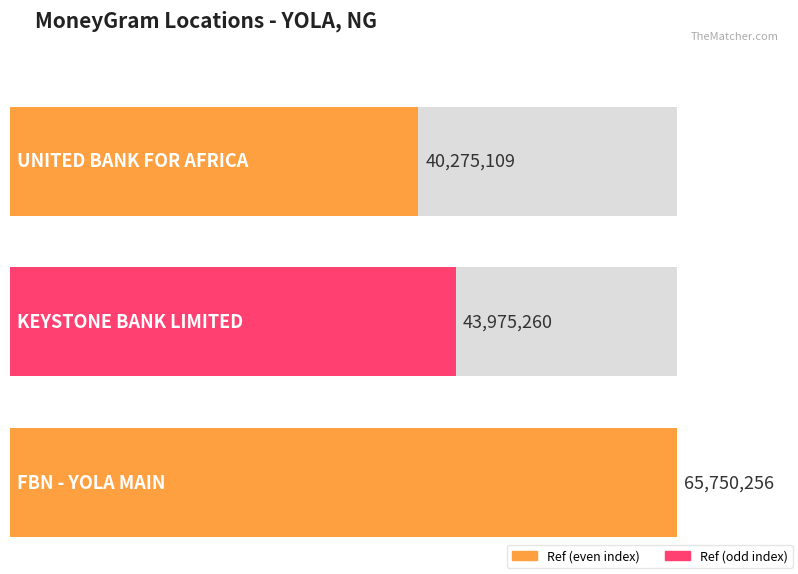

Count the values in the range 40275109 to 65750256.

3